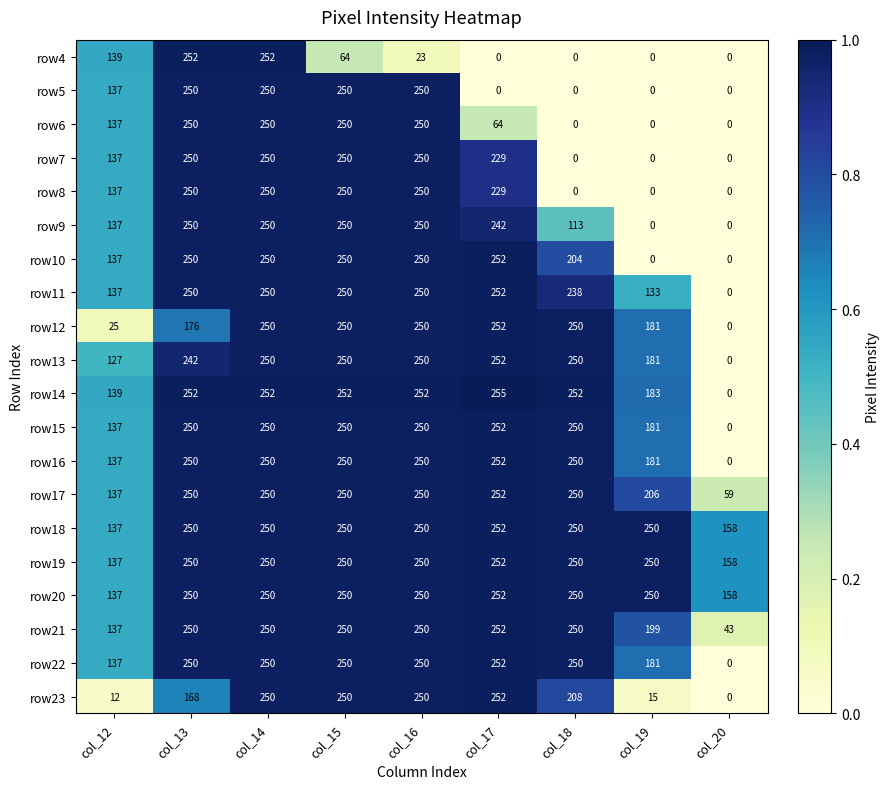

How many series are shown in this chart?

20